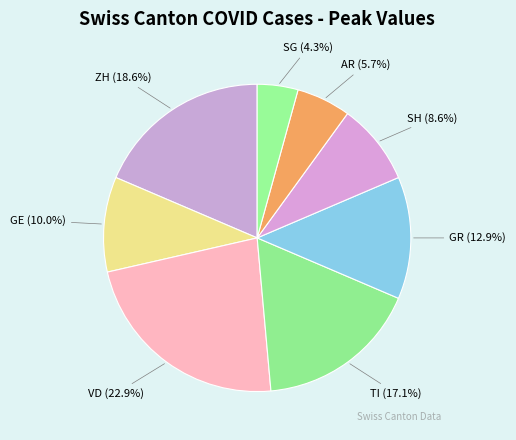

Which slice is the largest?

VD